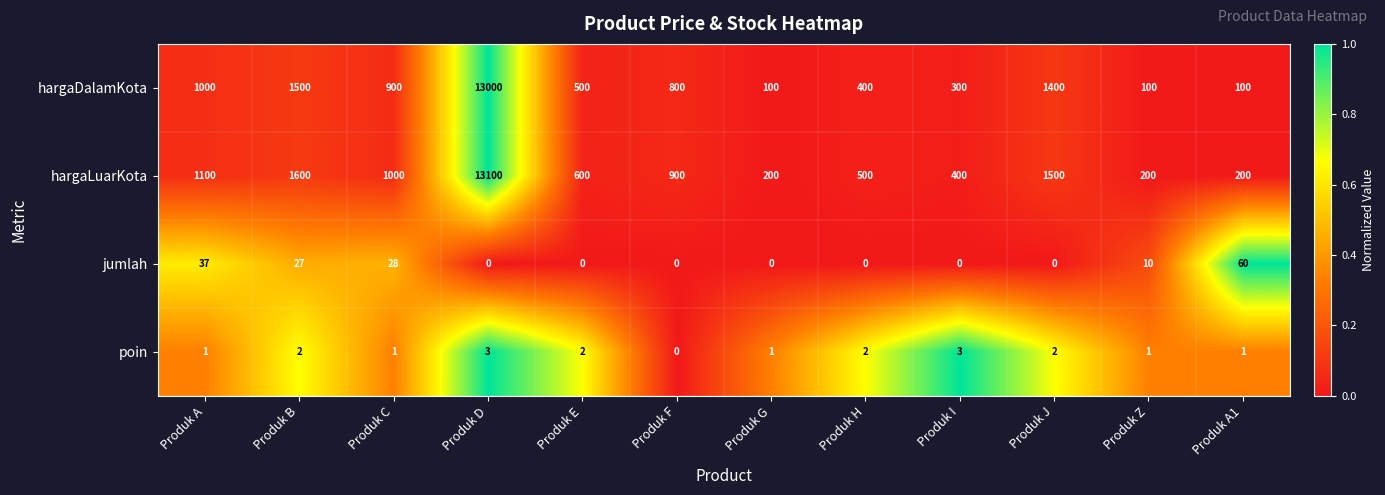

Where is hargaLuarKota nearest to the value 6650?

Produk B